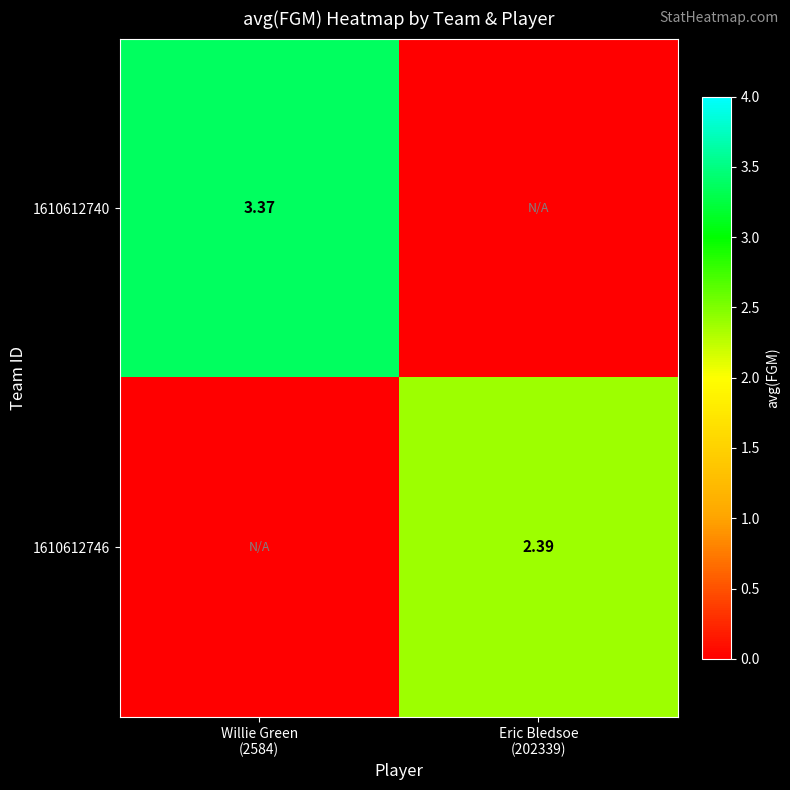

At how many categories does at least one series exceed 1?

2